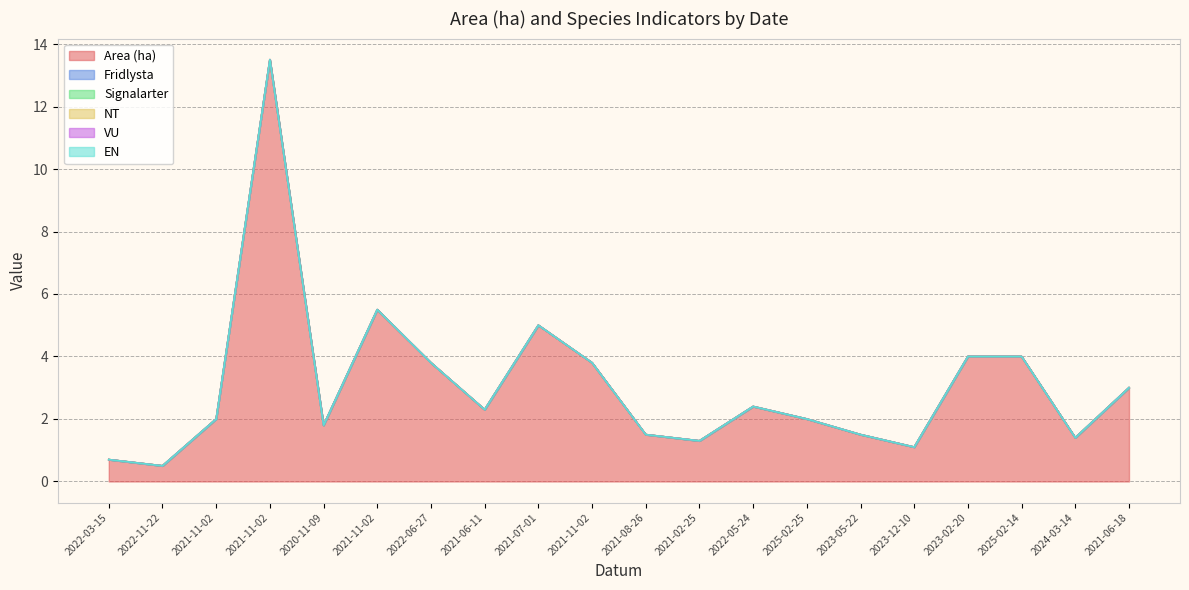

Reading left to right, extract all data points from this chart.

Area (ha): 0.7	0.5	2.0	13.5	1.8	5.5	3.8	2.3	5.0	3.8	1.5	1.3	2.4	2.0	1.5	1.1	4.0	4.0	1.4	3.0
Fridlysta: 0.0	0.0	0.0	0.0	0.0	0.0	0.0	0.0	0.0	0.0	0.0	0.0	0.0	0.0	0.0	0.0	0.0	0.0	0.0	0.0
Signalarter: 0.0	0.0	0.0	0.0	0.0	0.0	0.0	0.0	0.0	0.0	0.0	0.0	0.0	0.0	0.0	0.0	0.0	0.0	0.0	0.0
NT: 0.0	0.0	0.0	0.0	0.0	0.0	0.0	0.0	0.0	0.0	0.0	0.0	0.0	0.0	0.0	0.0	0.0	0.0	0.0	0.0
VU: 0.0	0.0	0.0	0.0	0.0	0.0	0.0	0.0	0.0	0.0	0.0	0.0	0.0	0.0	0.0	0.0	0.0	0.0	0.0	0.0
EN: 0.0	0.0	0.0	0.0	0.0	0.0	0.0	0.0	0.0	0.0	0.0	0.0	0.0	0.0	0.0	0.0	0.0	0.0	0.0	0.0